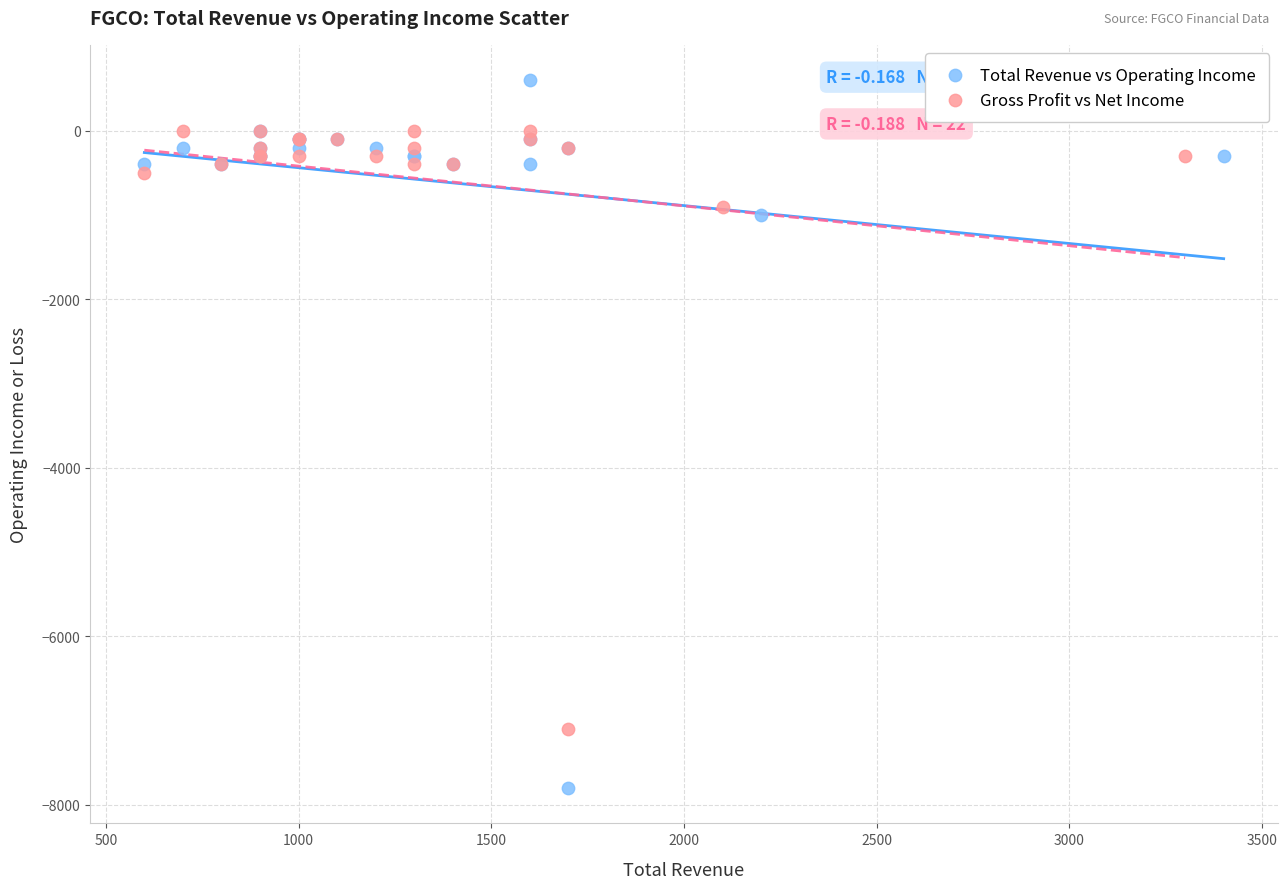

Which series contains the lowest Y value?

Total Revenue vs Operating Income